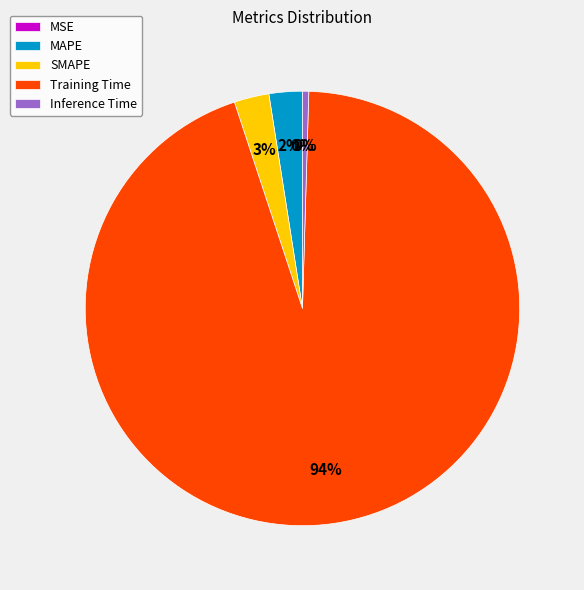

How many slices are in this pie chart?

5